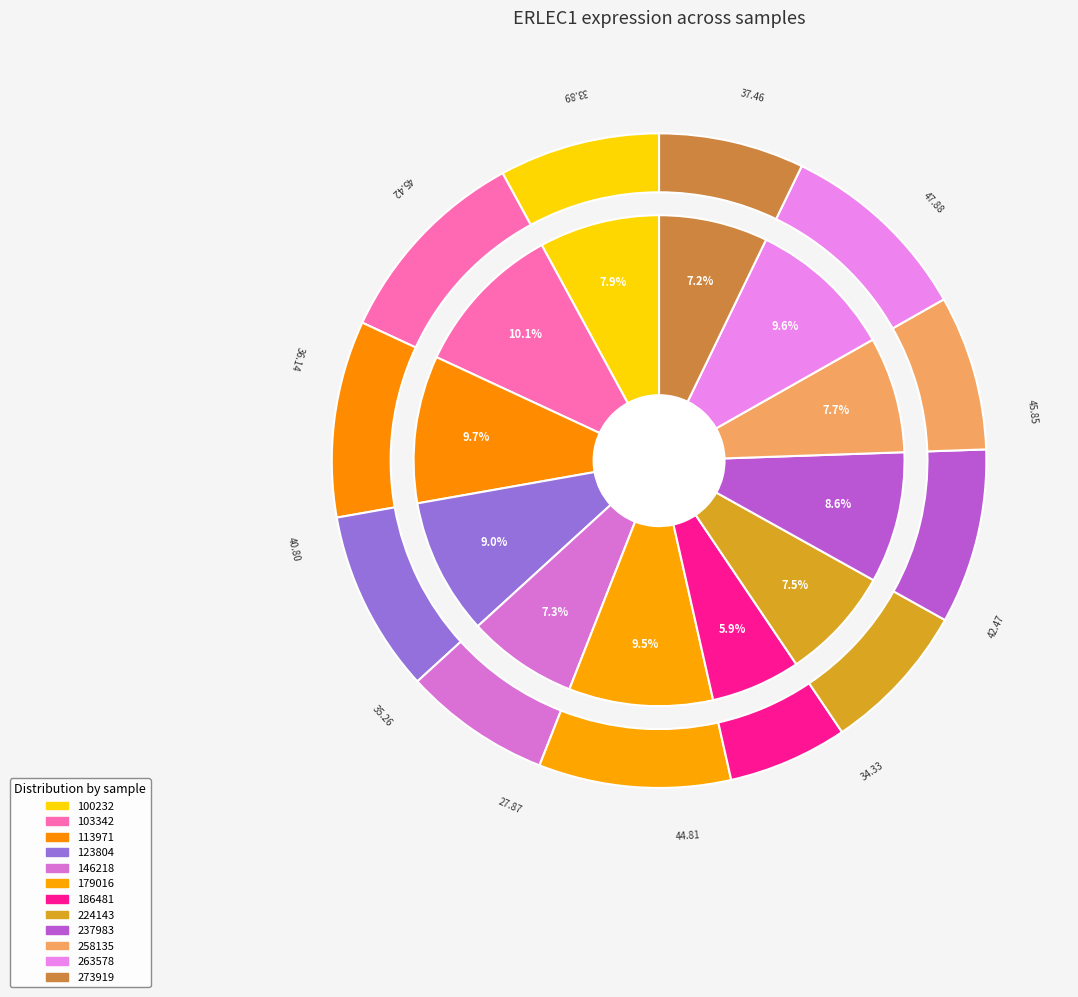

What percentage is the 224143 slice, to the nearest percent?

7%